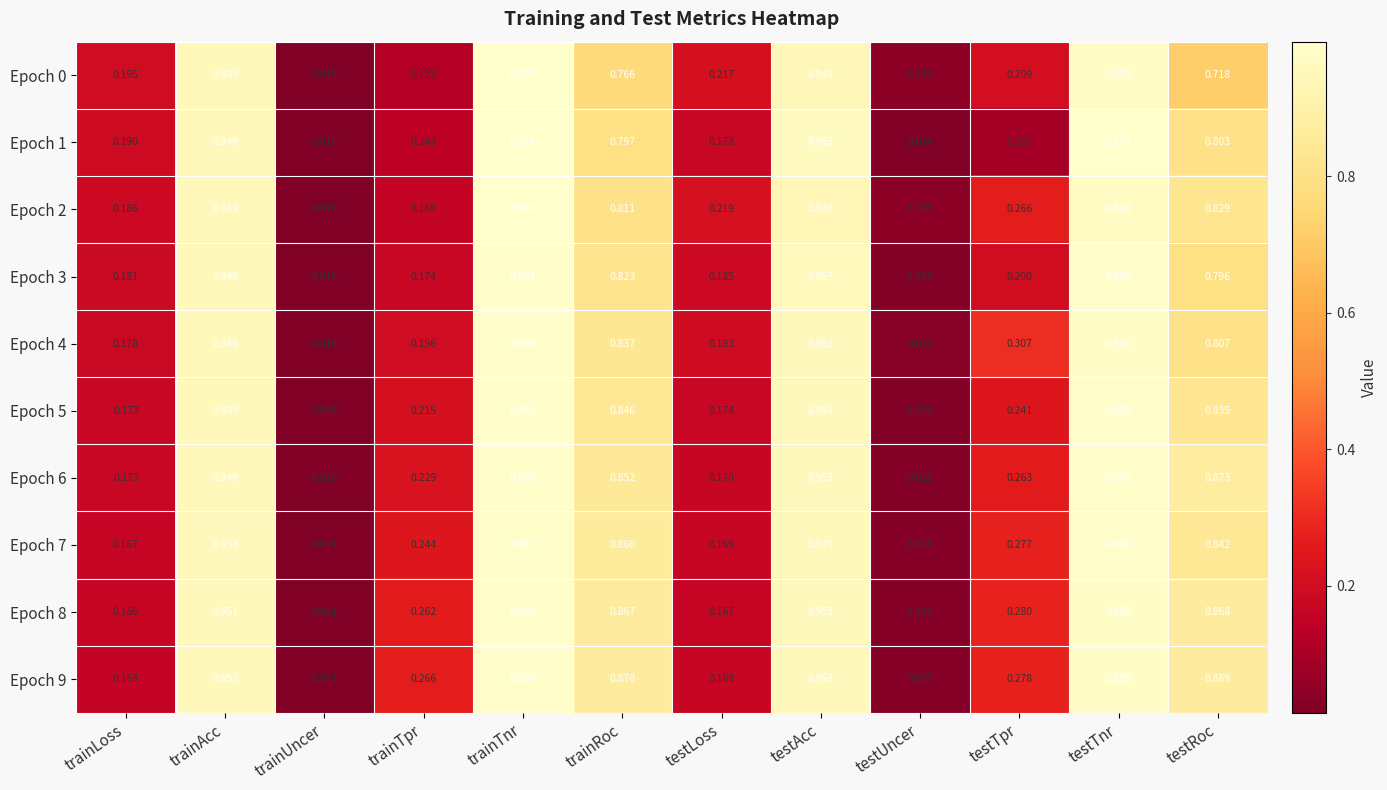

Rank the categories by Epoch 2 value from highest to lowest.

trainTnr, testTnr, trainAcc, testAcc, testRoc, trainRoc, testTpr, testLoss, trainLoss, trainTpr, testUncer, trainUncer